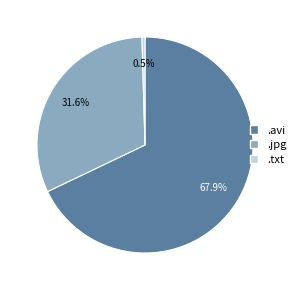

Is the sum of .avi and .txt greater than half?

Yes